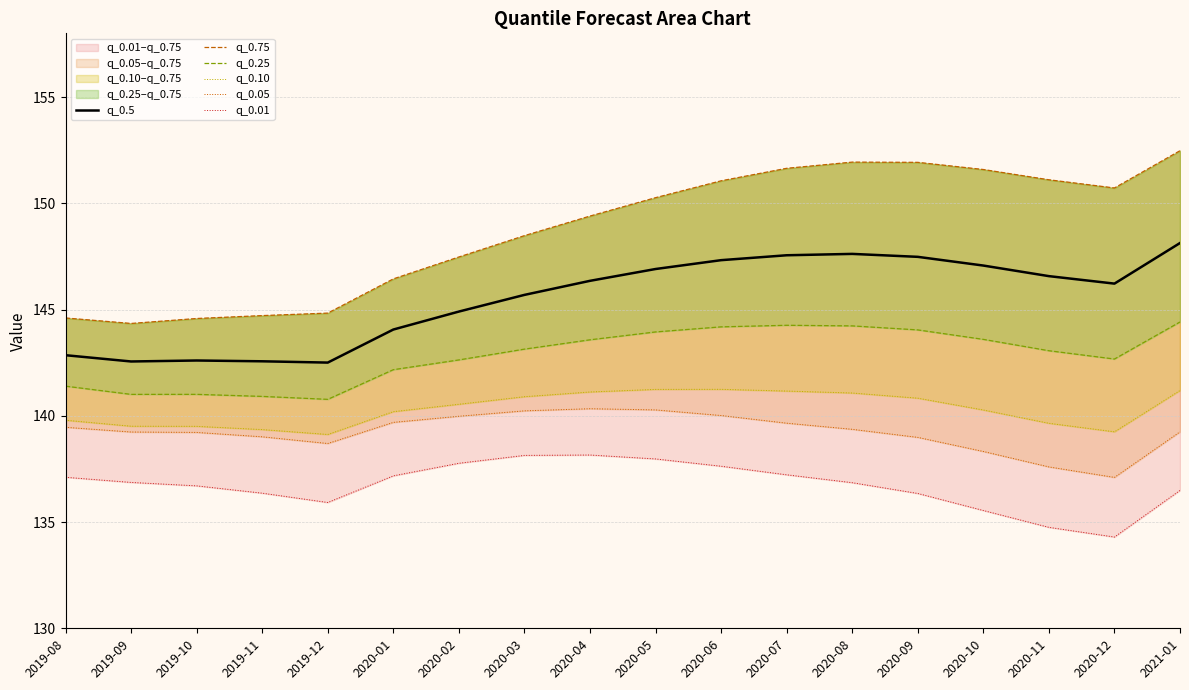

Reading left to right, what are all the values shown in this chart?

q_0.5: 142.9	142.6	142.6	142.6	142.5	144.1	144.9	145.7	146.4	146.9	147.3	147.6	147.6	147.5	147.1	146.6	146.2	148.1
q_0.75: 144.6	144.3	144.6	144.7	144.8	146.4	147.5	148.5	149.4	150.3	151.1	151.6	151.9	151.9	151.6	151.1	150.7	152.5
q_0.25: 141.4	141.0	141.0	140.9	140.8	142.2	142.6	143.1	143.6	143.9	144.2	144.3	144.2	144.0	143.6	143.1	142.7	144.4
q_0.10: 139.8	139.5	139.5	139.4	139.1	140.2	140.5	140.9	141.1	141.2	141.2	141.2	141.1	140.8	140.3	139.6	139.2	141.2
q_0.05: 139.5	139.2	139.2	139.0	138.7	139.7	140.0	140.2	140.3	140.3	140.0	139.7	139.4	139.0	138.3	137.6	137.1	139.2
q_0.01: 137.1	136.9	136.7	136.4	135.9	137.2	137.8	138.1	138.2	138.0	137.6	137.2	136.9	136.3	135.5	134.8	134.3	136.5